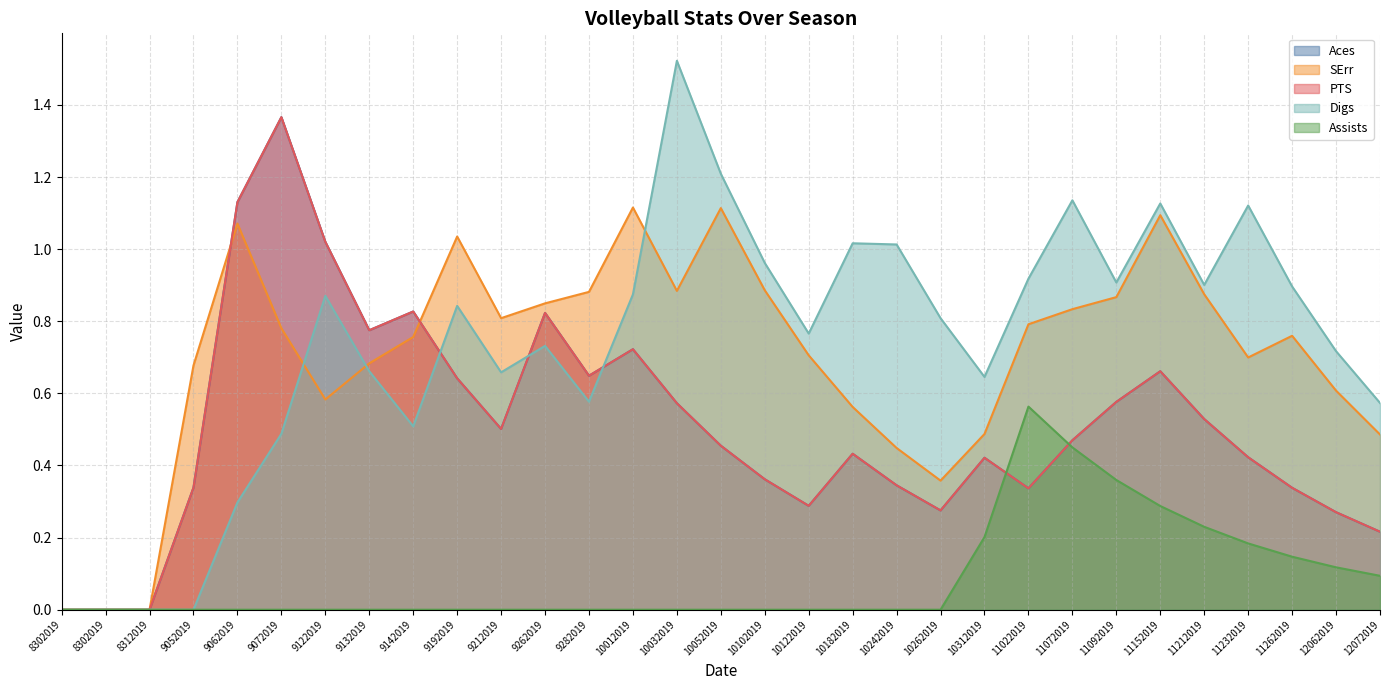

Where is Digs nearest to the value 0?

8302019